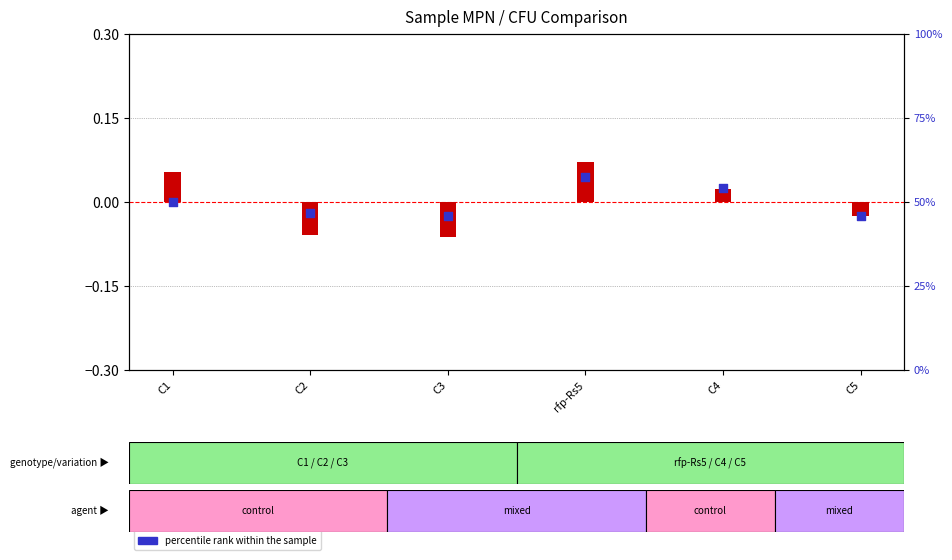

At which category is the sum across all series the highest?

rfp-Rs5